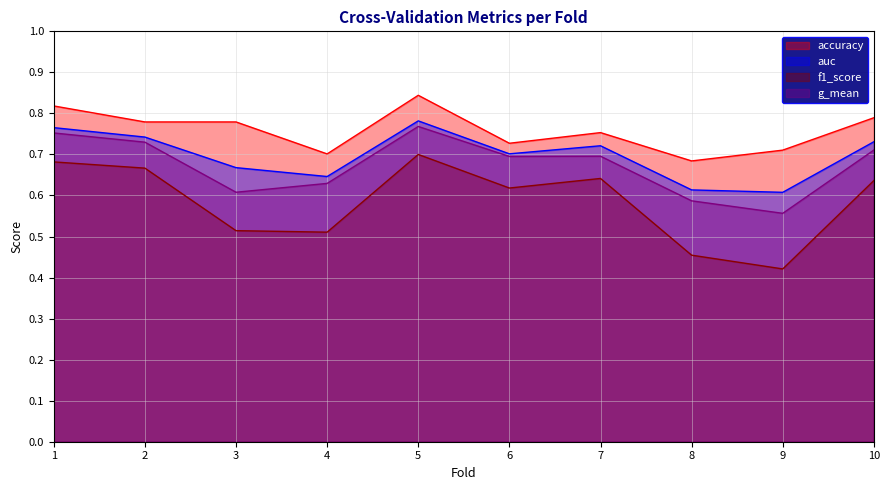

Is it true that auc equals 1.1 at 4?

False